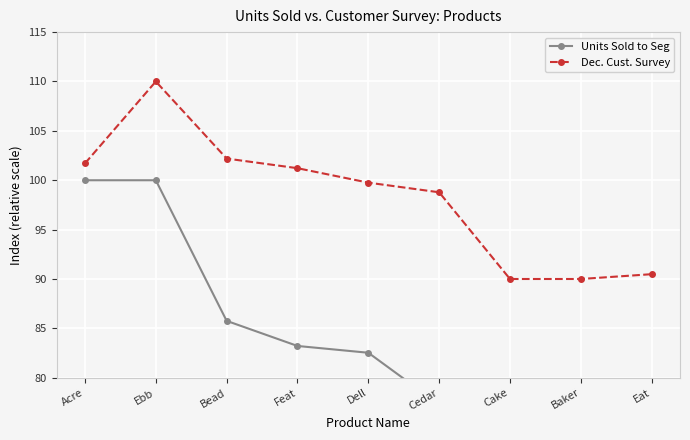

Between Eat and Cedar, which is larger?

Cedar